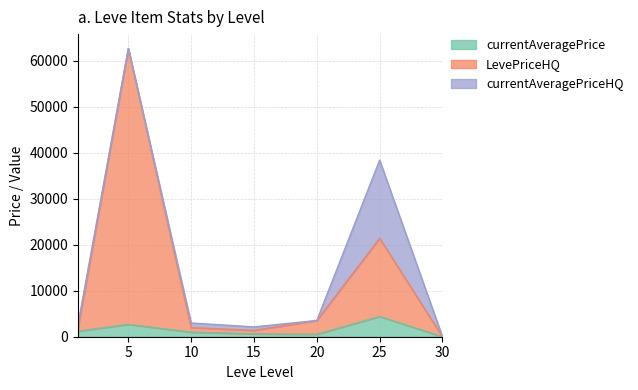

Does the chart display data point markers on the line(s)?

No